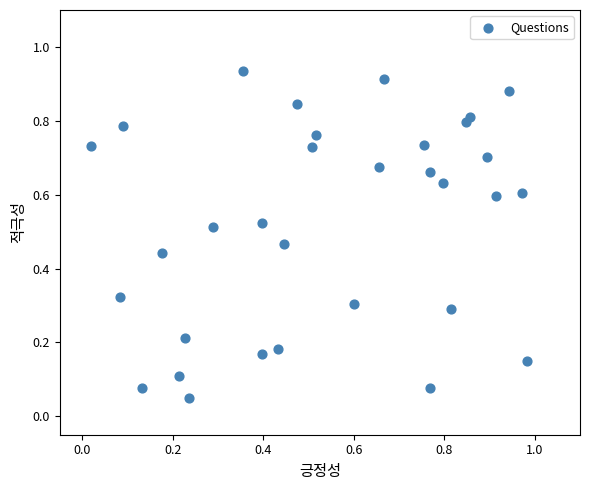

What is the range of X values (max minus min)?

1.0